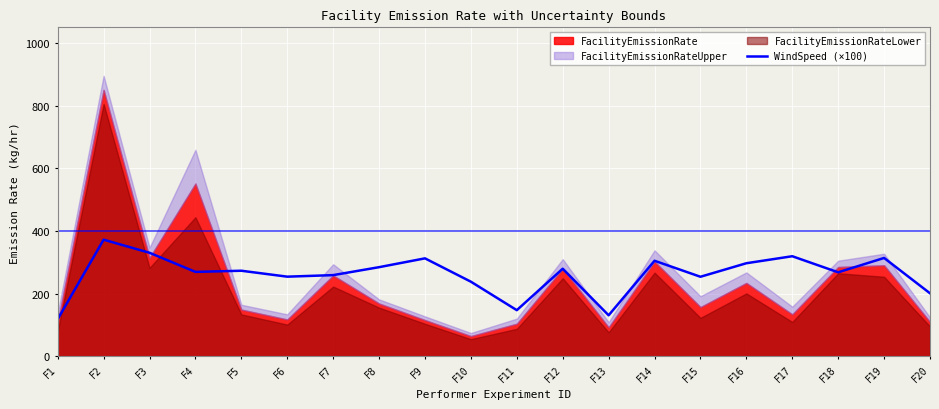

How many interior local valleys (lower than both neighbors) does the data have?

6